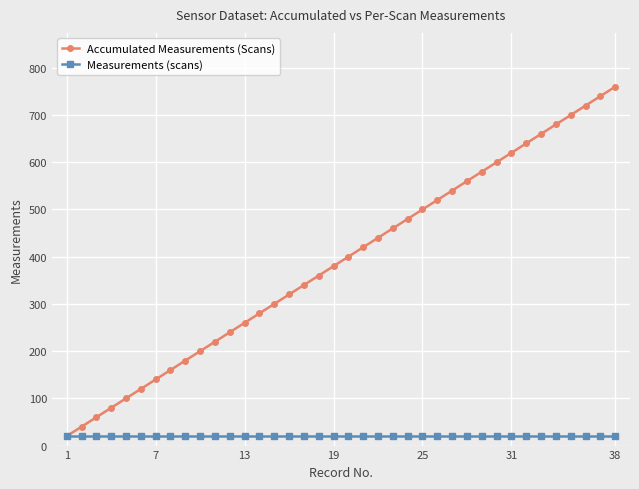

What is the smallest value displayed?

20